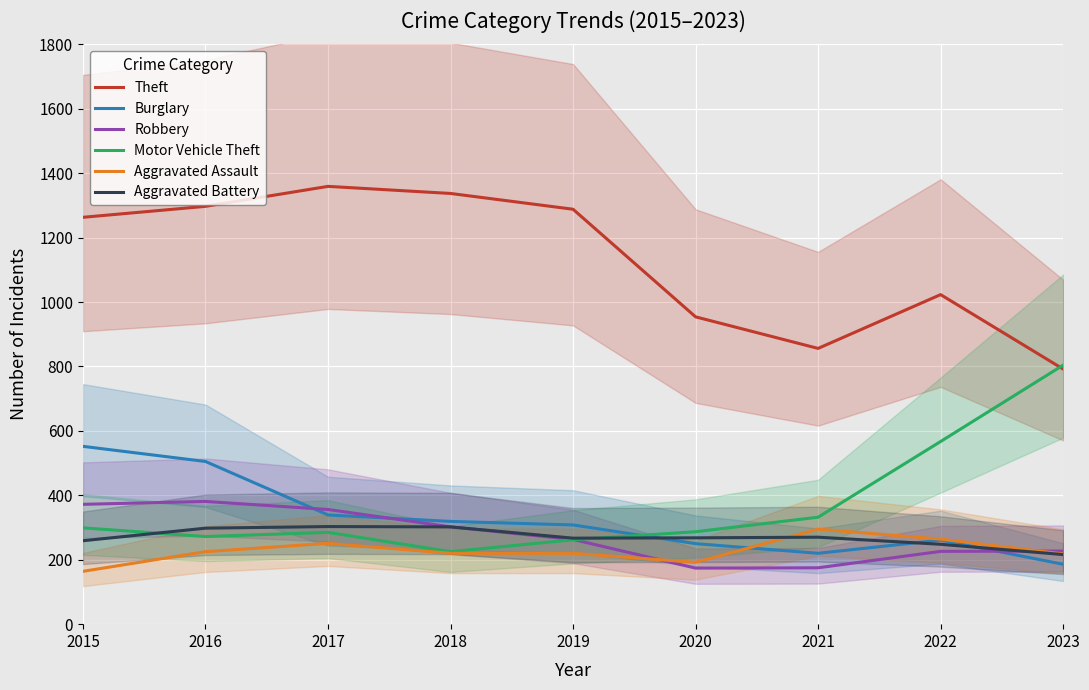

What is the sum of the Robbery values at 2016 and 2017?

737